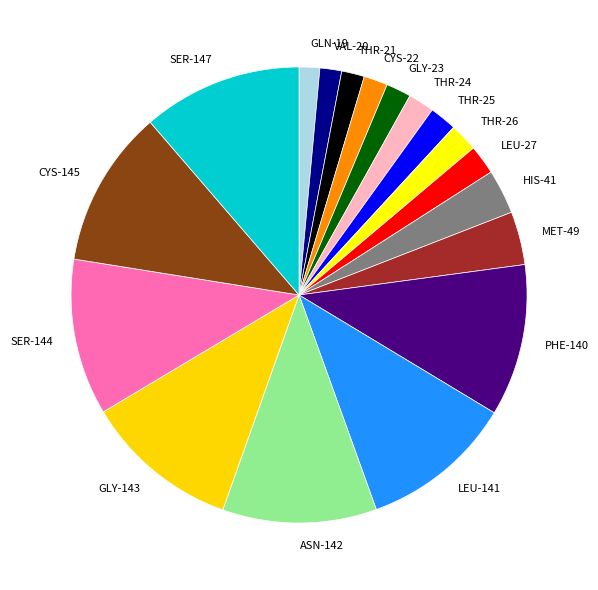

Does LEU-27 account for over 50% of the chart?

No